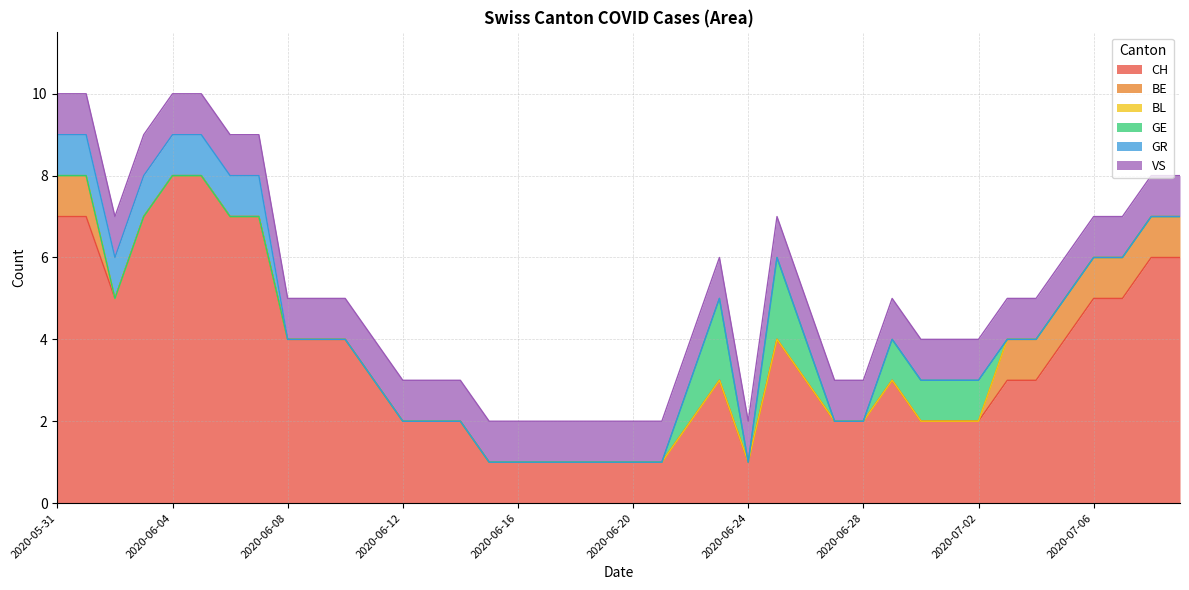

Which series changed the most between 2020-06-03 and 2020-06-18?

CH